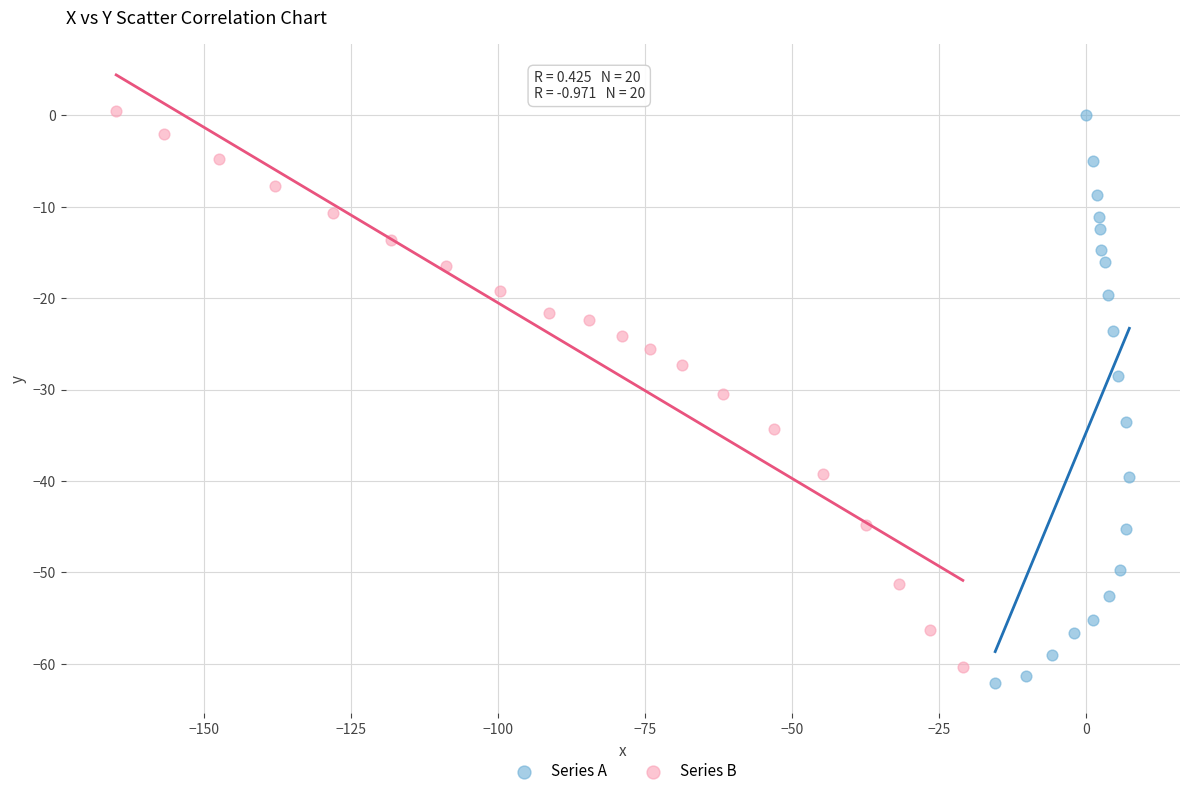

Which series reaches the minimum Y coordinate?

Series A